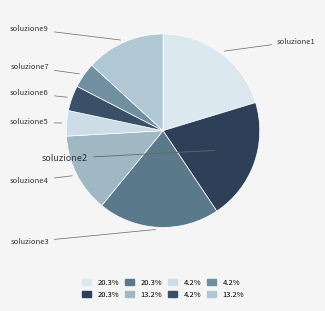

Is there any slice that represents more than half of the pie?

No